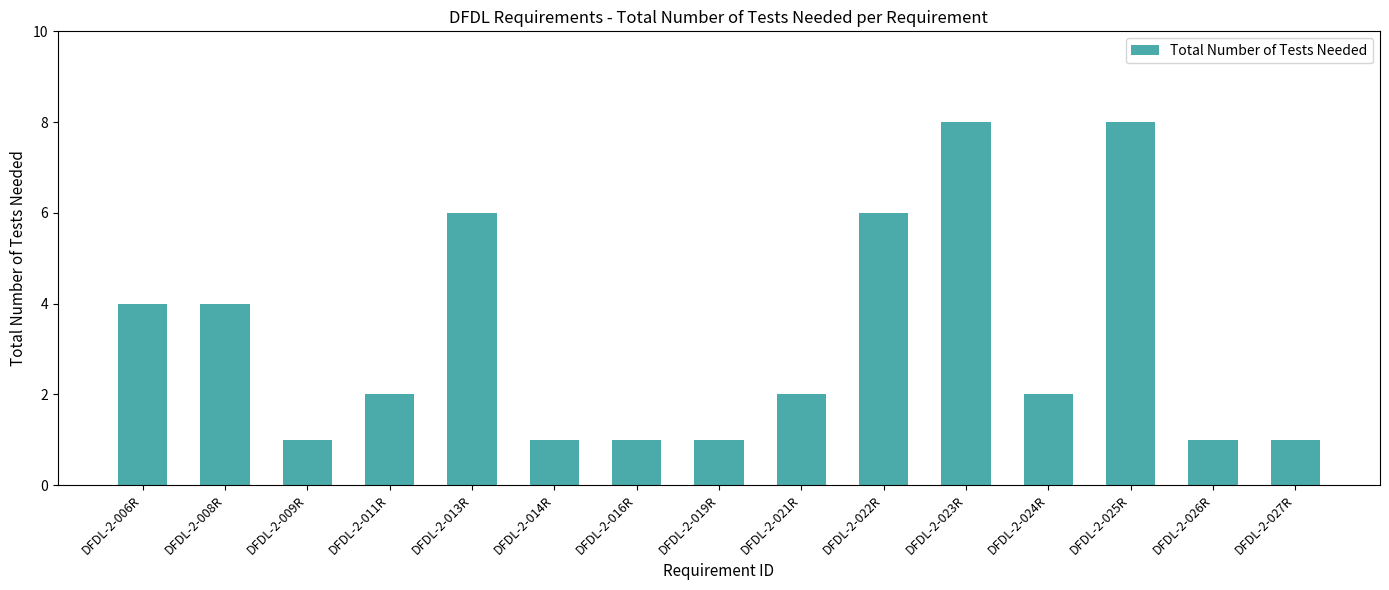

How many values are between 1 and 6?

13